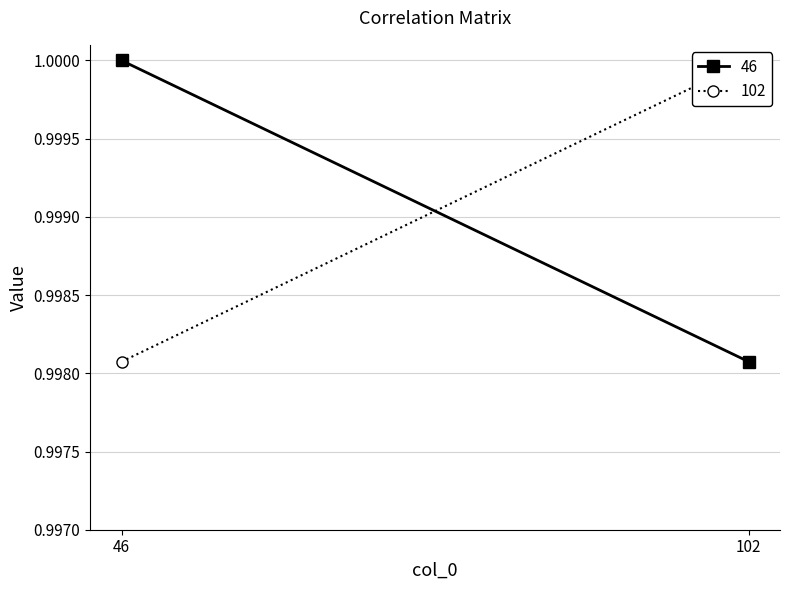

The value of 46 at 102 is 1.0. True or false?

True